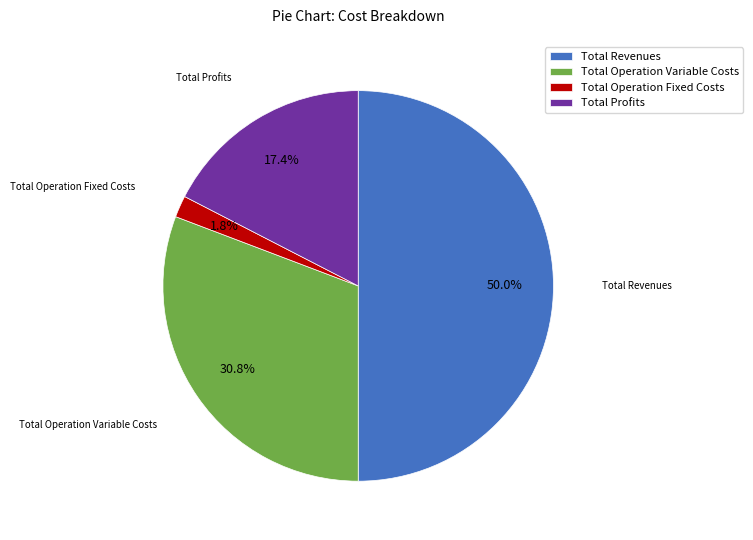

What is the smallest slice in the pie chart?

Total Operation Fixed Costs